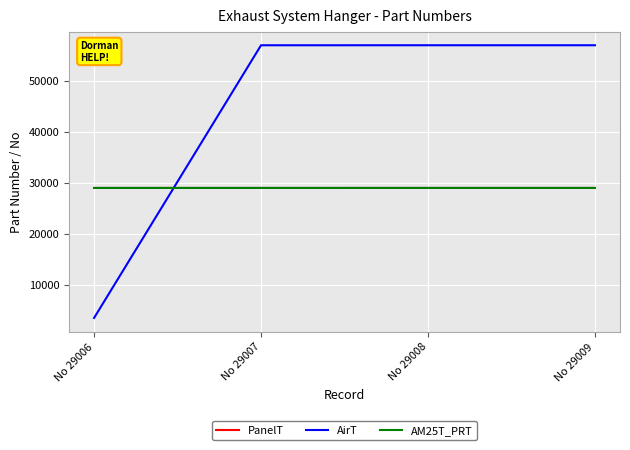

True or false: PanelT has a value of 29009 at No 29009.

True